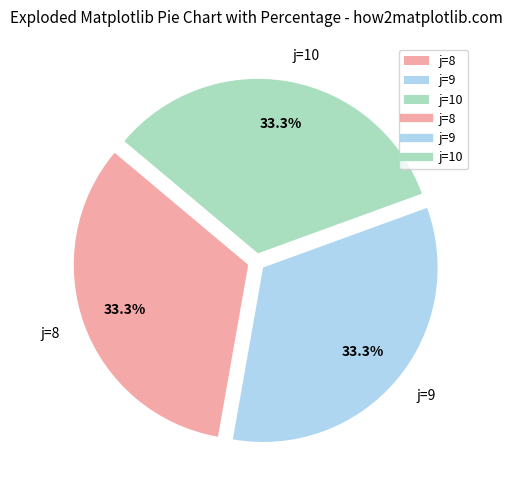

To the nearest percent, what portion does j=10 represent?

33%